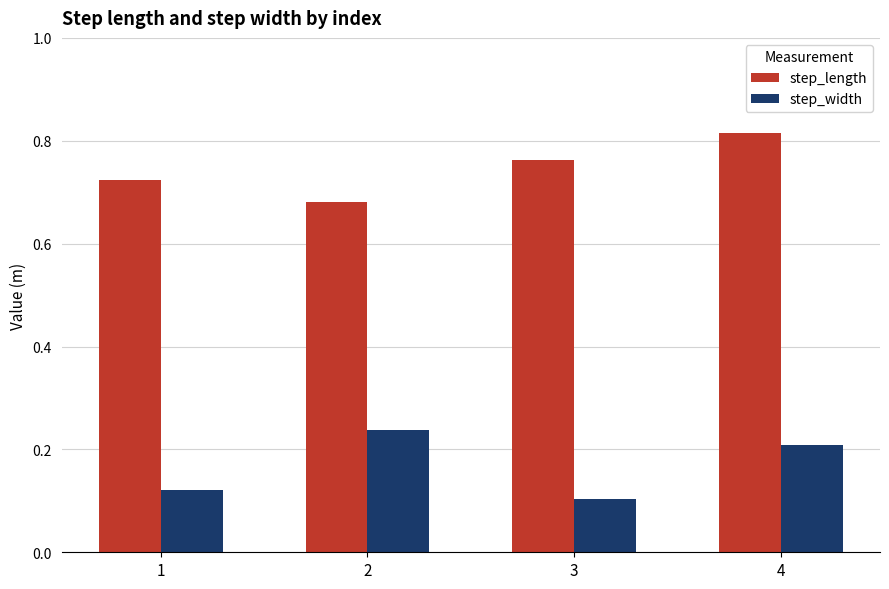

Where is step_length nearest to the value 0?

2